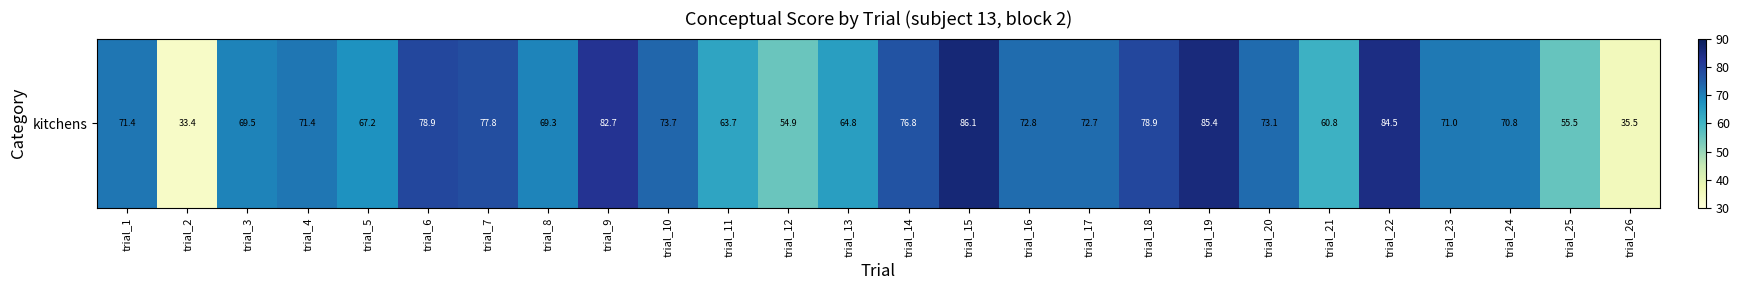

Rank the categories by value from lowest to highest.

trial_2, trial_26, trial_12, trial_25, trial_21, trial_11, trial_13, trial_5, trial_8, trial_3, trial_24, trial_23, trial_4, trial_1, trial_17, trial_16, trial_20, trial_10, trial_14, trial_7, trial_6, trial_18, trial_9, trial_22, trial_19, trial_15